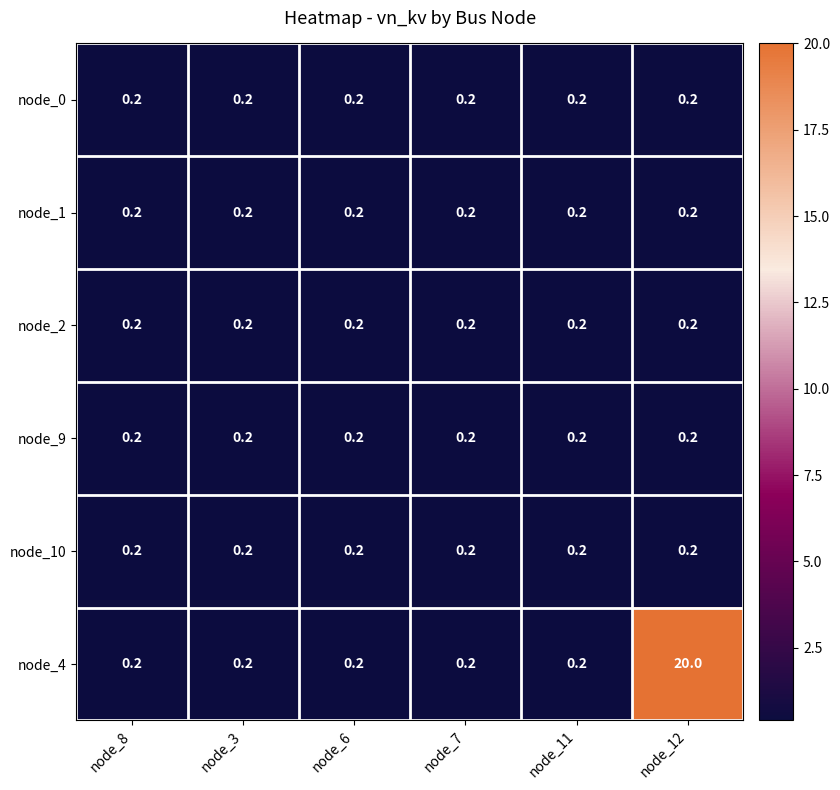

Which series has the largest total across all categories?

node_4